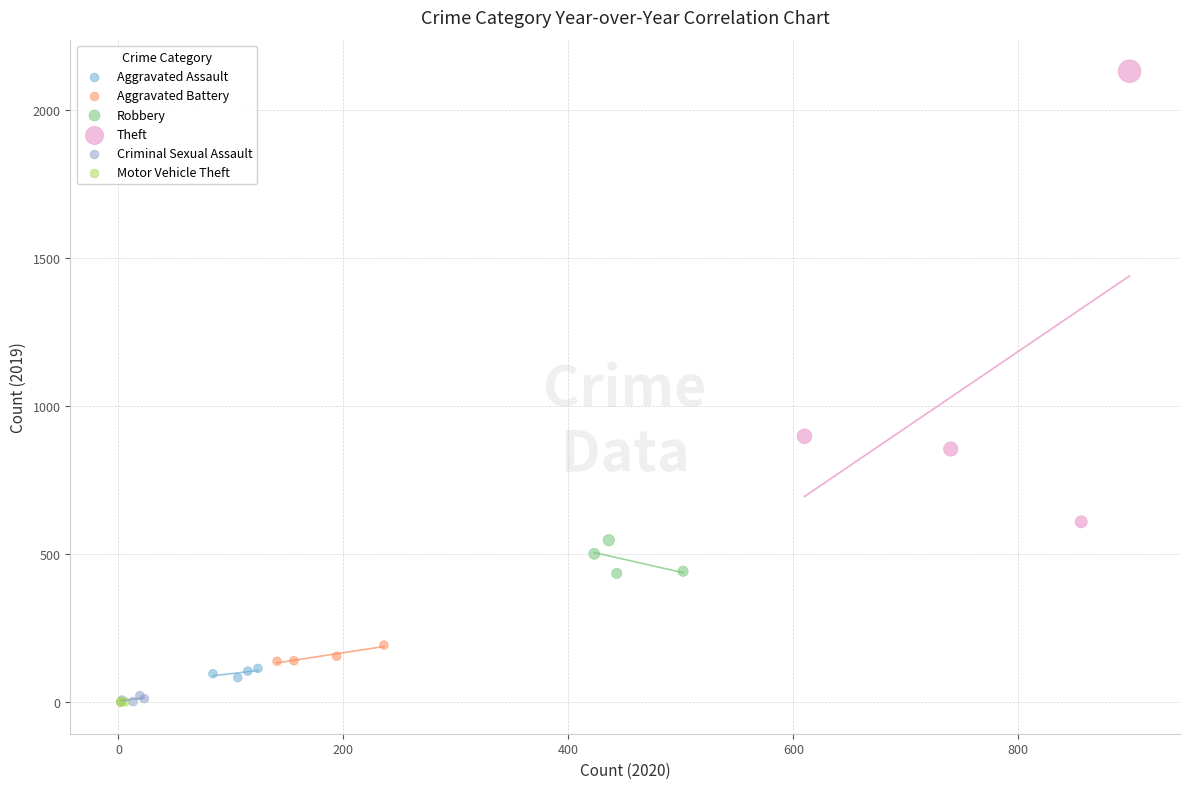

Which series has the largest Y range (max minus min)?

Theft